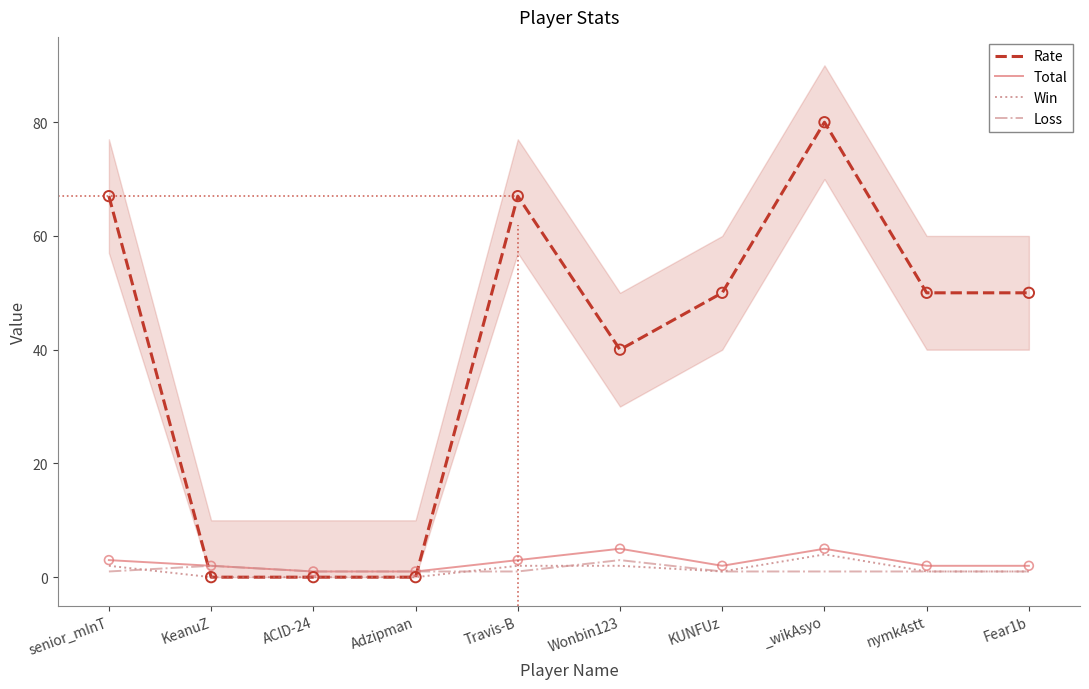

Which series contains the highest Y value?

Rate